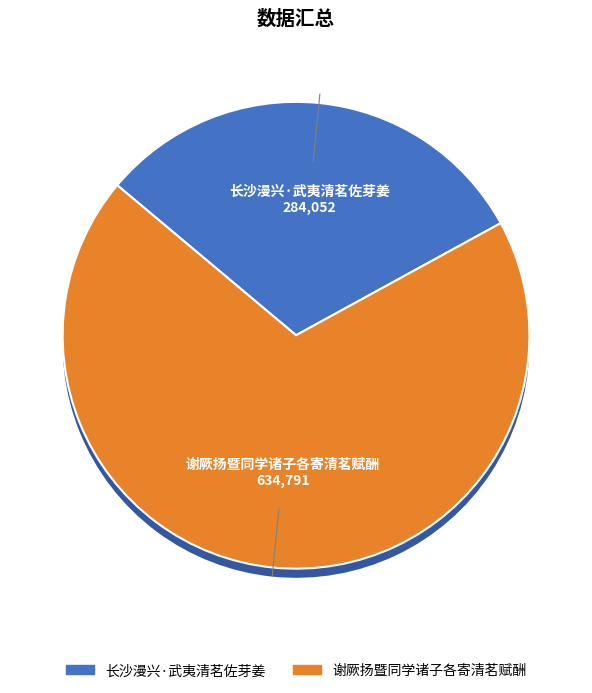

What is the smallest slice in the pie chart?

长沙漫兴·武夷清茗佐芽姜